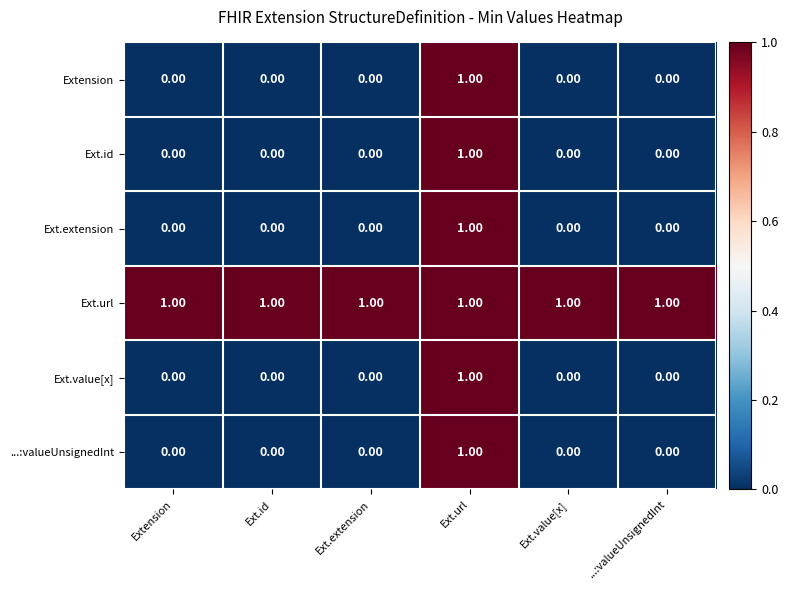

How many data points in ...:valueUnsignedInt are above 0?

1